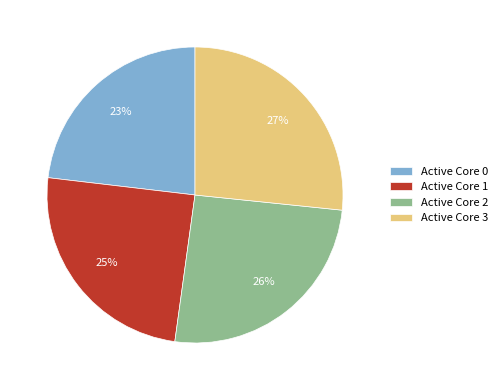

Count the number of slices in the pie.

4